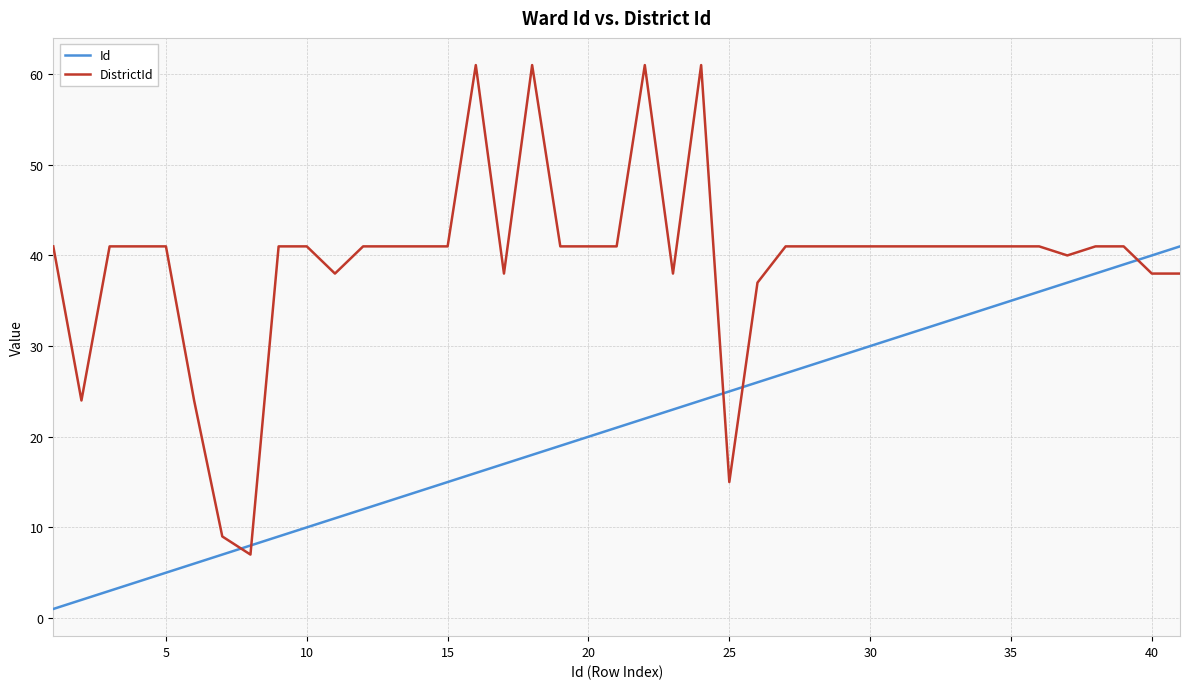

True or false: Id and DistrictId intersect in this chart.

True